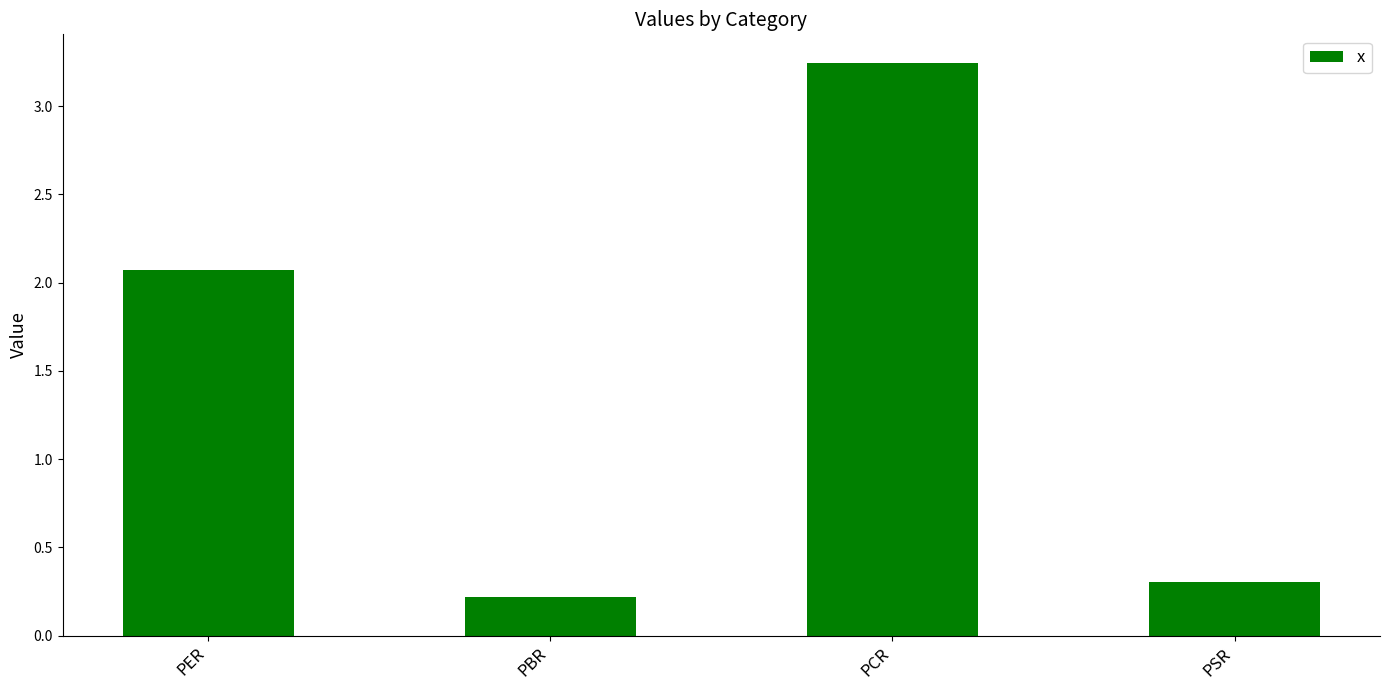

What is the approximate value at PER?

2.1